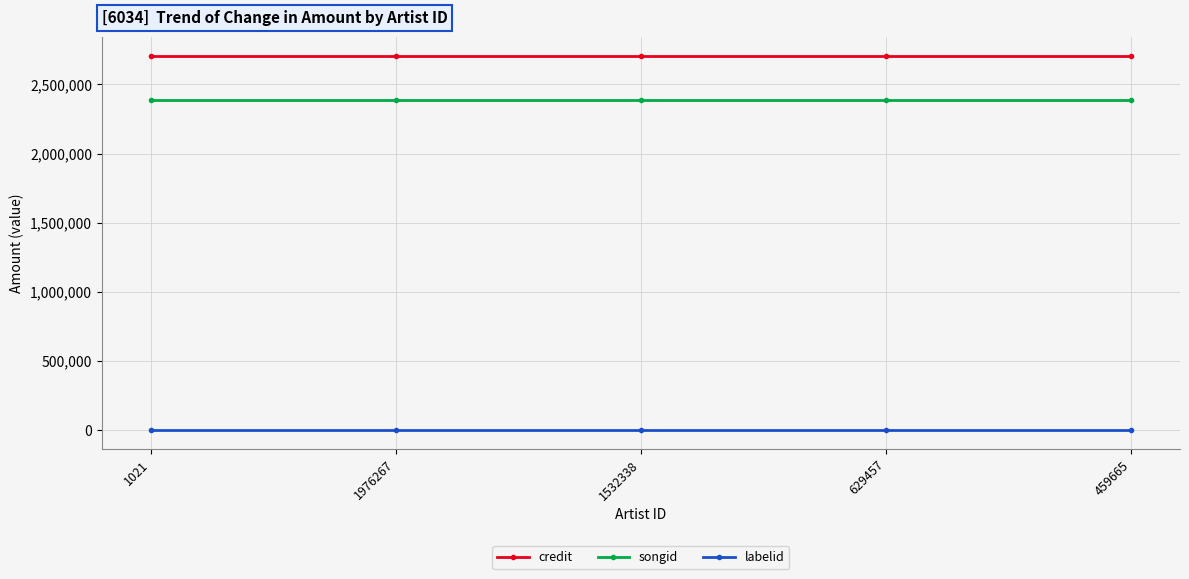

What is the label of the 4th point from the right?

1976267